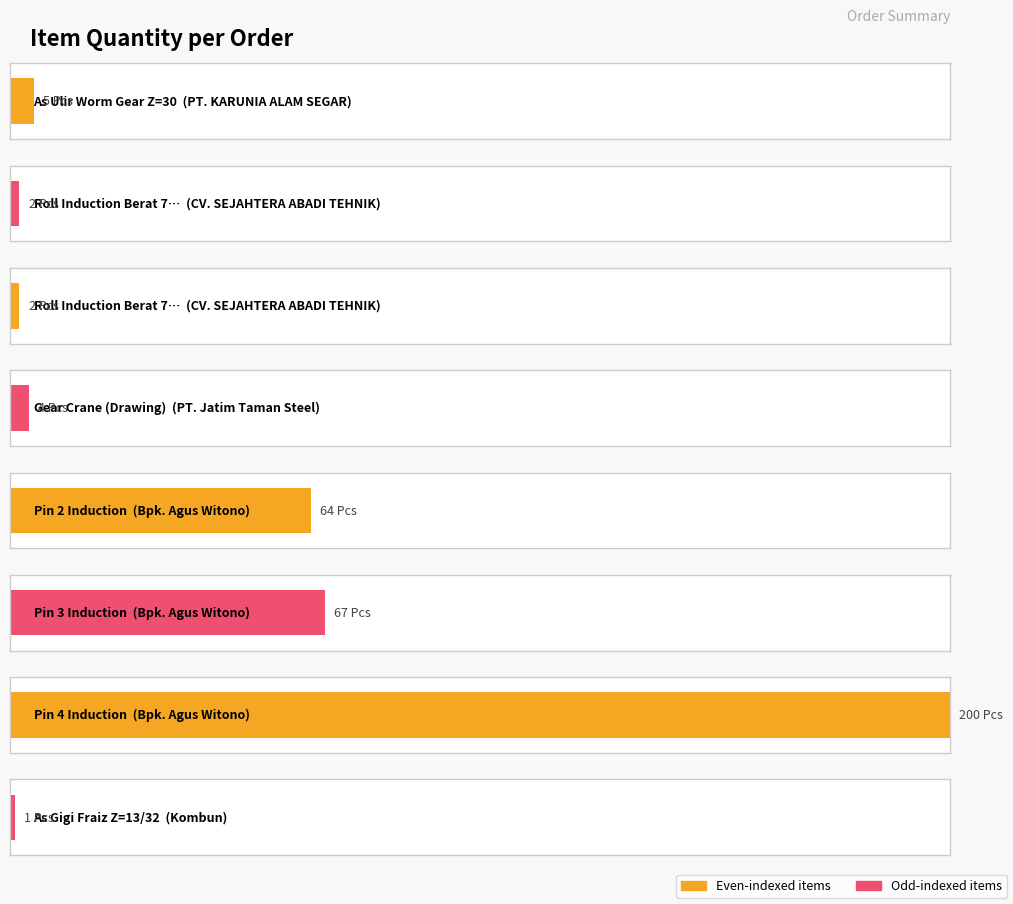

Are the bars grouped side by side (vs. stacked)?

No